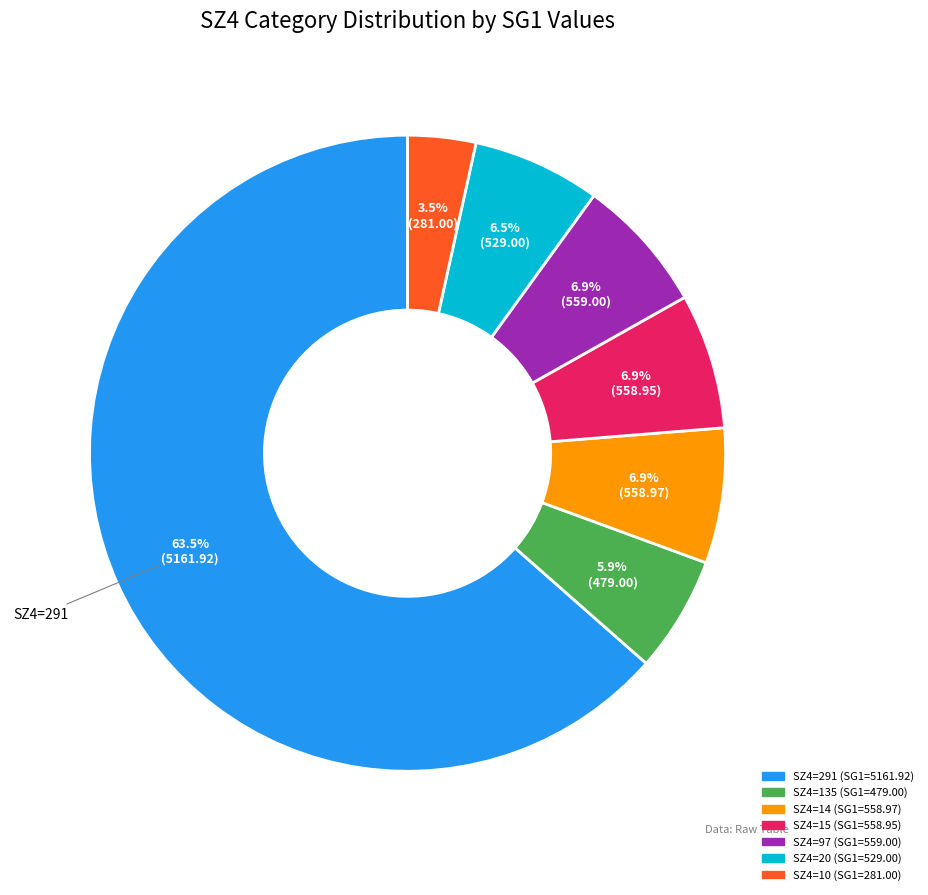

Does any single category account for the majority?

Yes